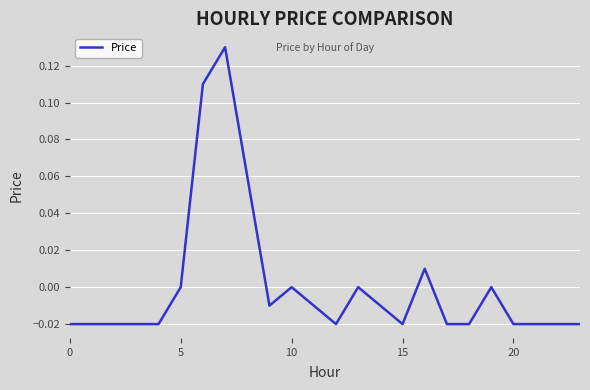

What is the label of the 9th point from the right?

15